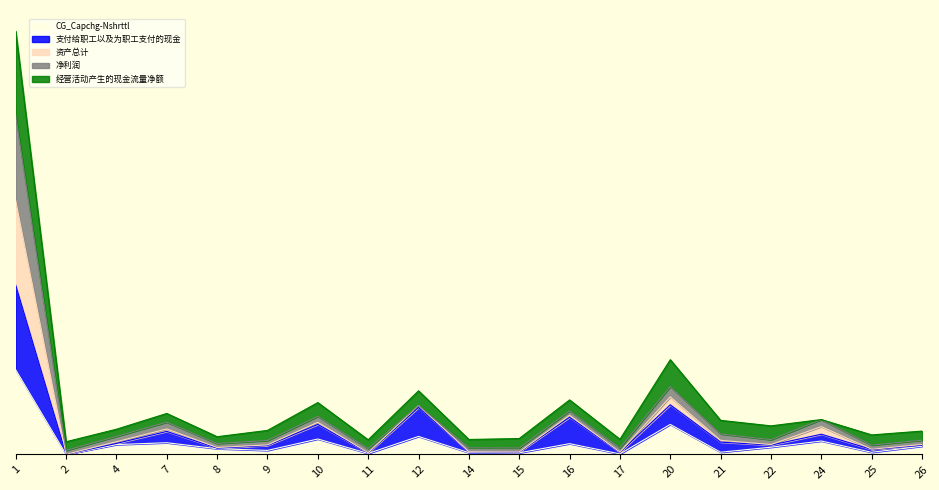

Between 16 and 21, which series saw the biggest shift?

支付给职工以及为职工支付的现金